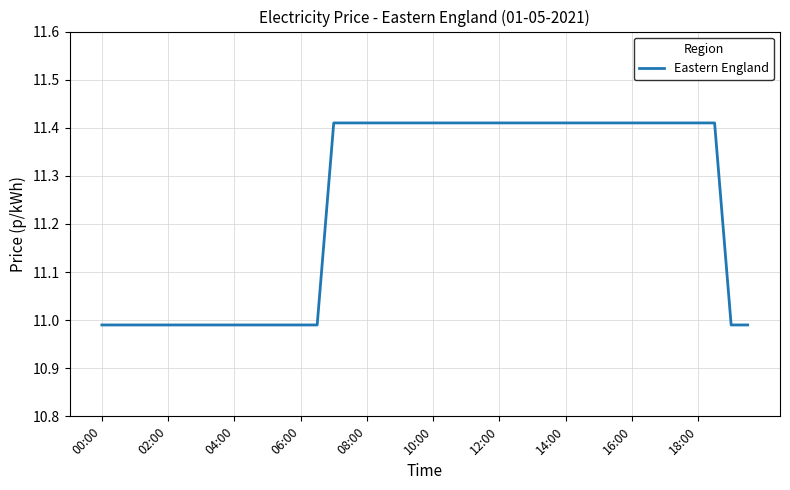

What is the difference between the maximum and minimum values?

0.4